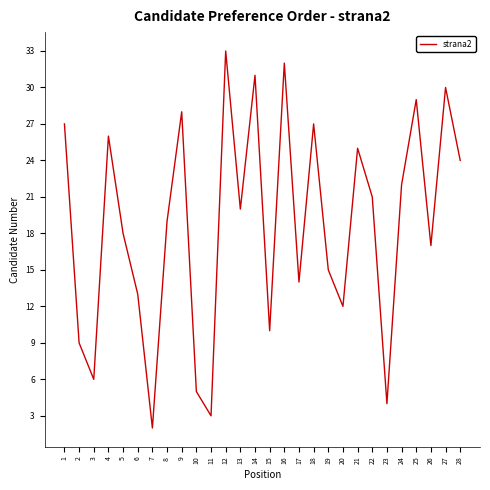

Is it true that the value at 3 is 2?

False